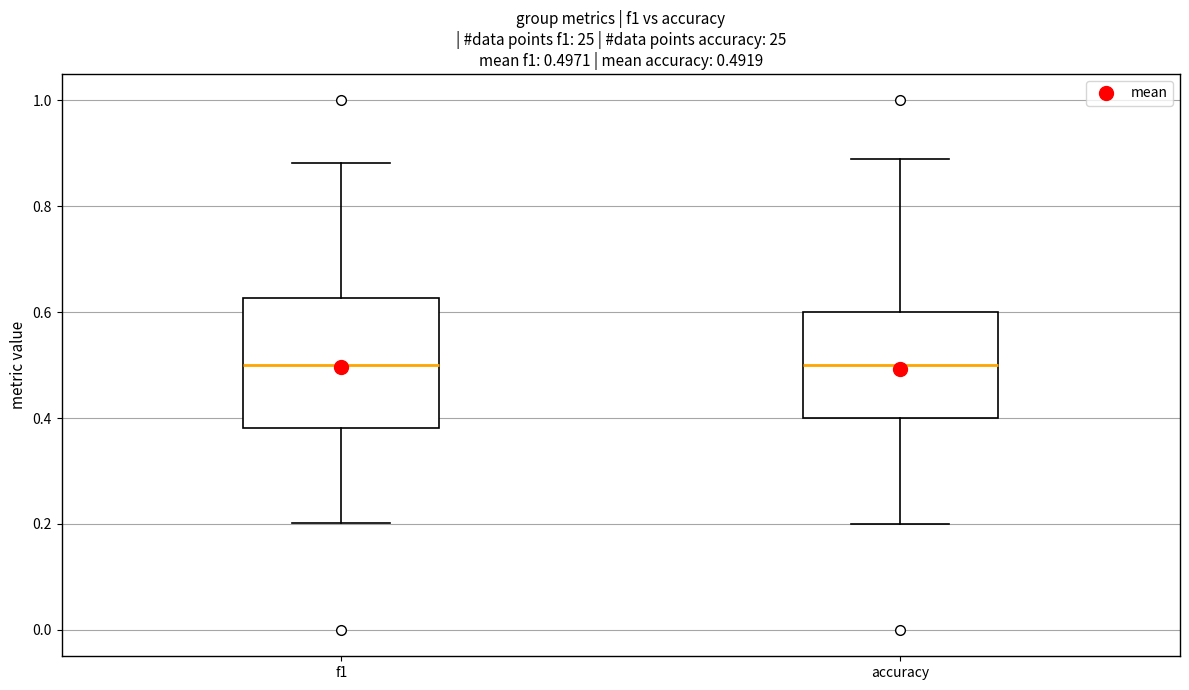

Comparing the boxes themselves (not the whiskers), which one is the tallest?

f1